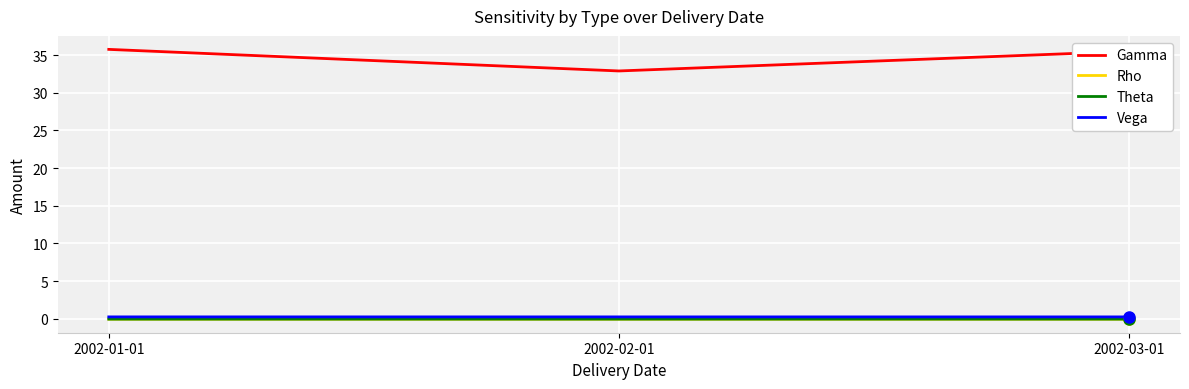

True or false: Rho has a value of -0.1 at 2002-02-01.

True